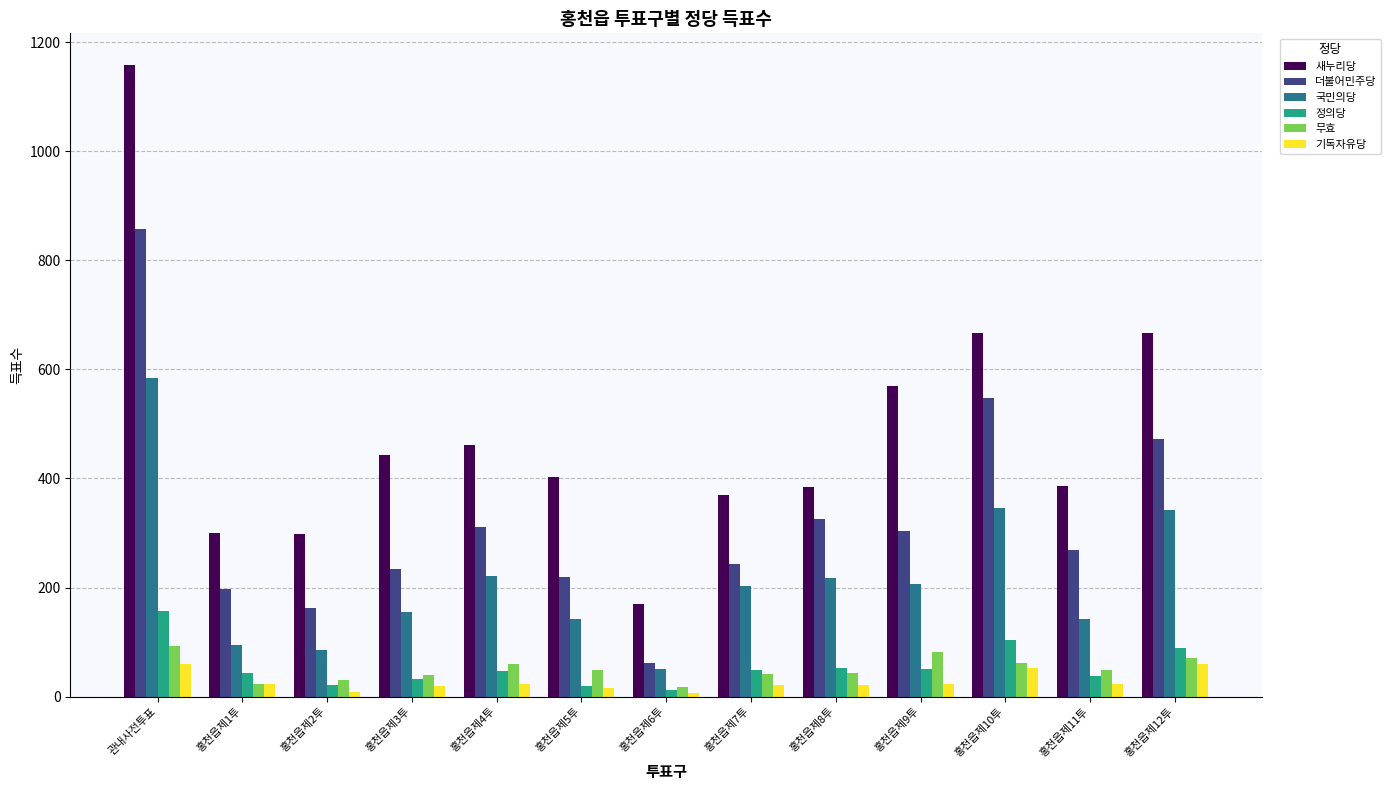

What is the total value across all series at 홍천읍제4투?

1124